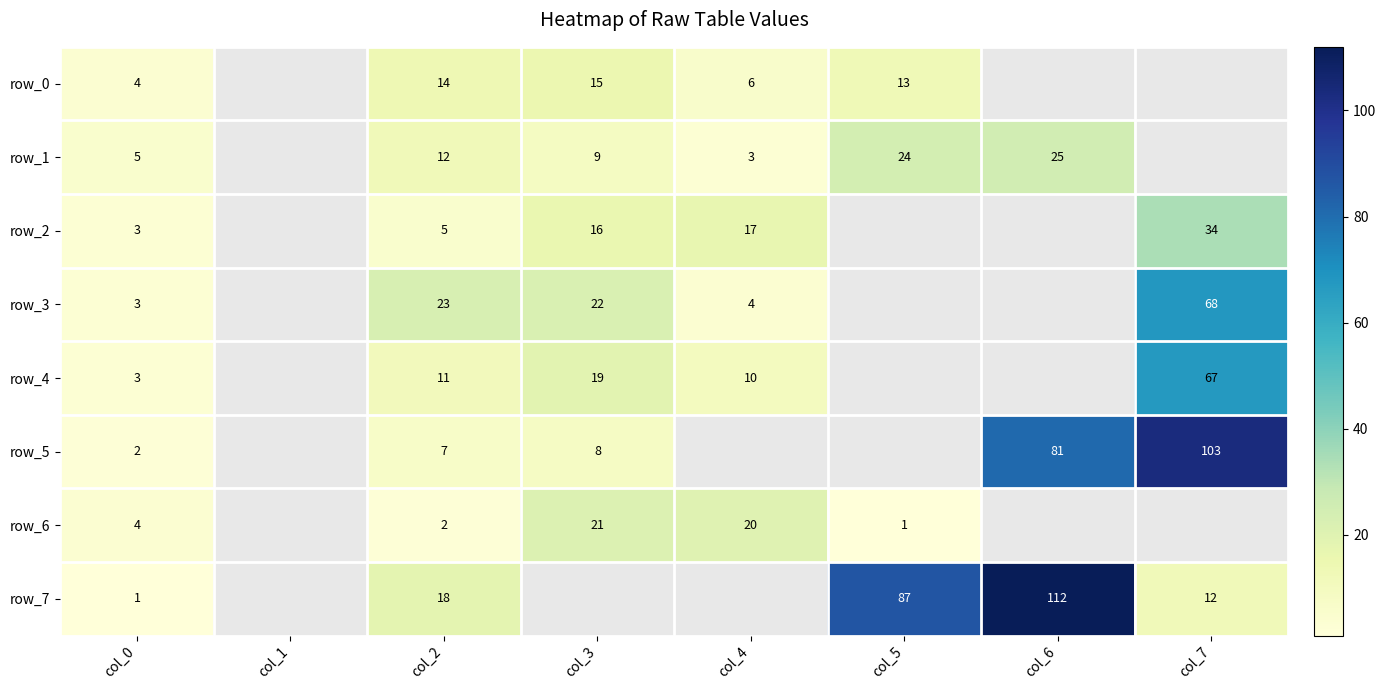

Is it true that row_5 equals 103 at col_7?

True